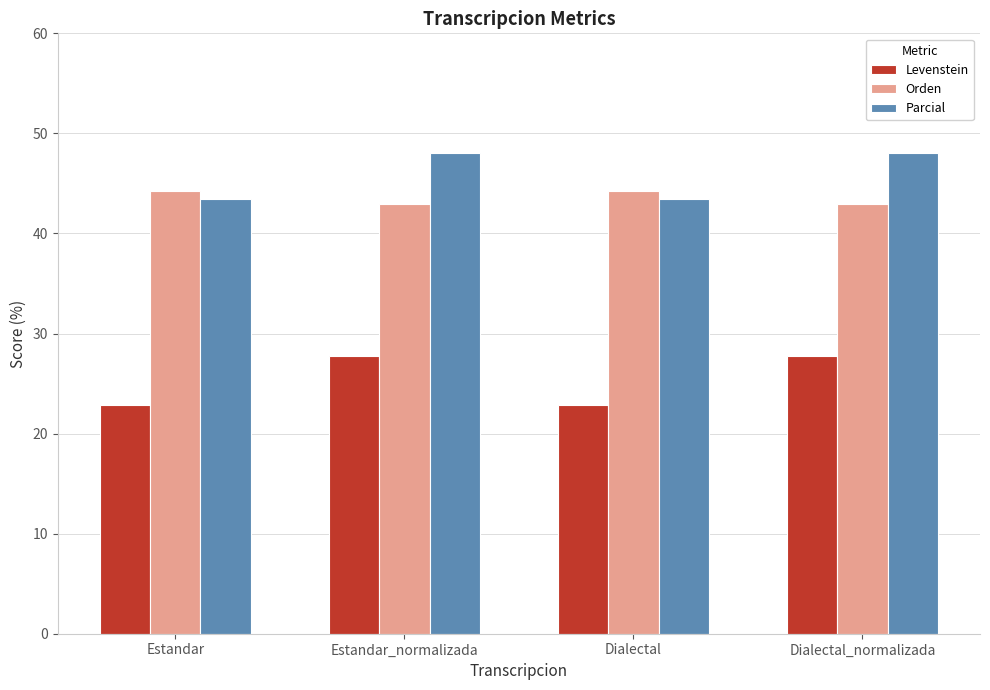

The Parcial series shows 43.4 at Estandar. True or false?

True